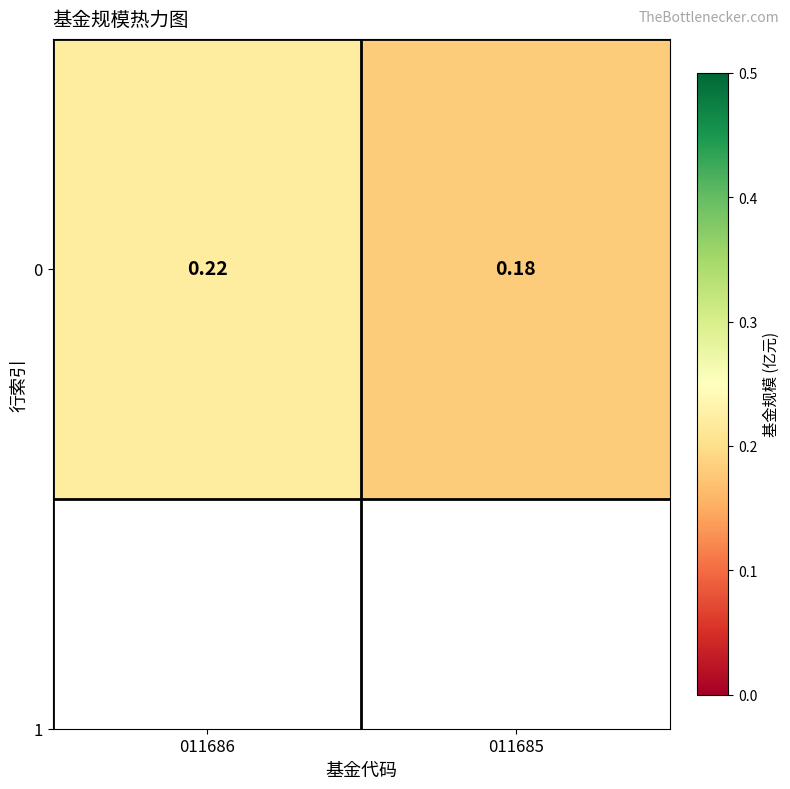

What is the greatest value displayed?

0.2